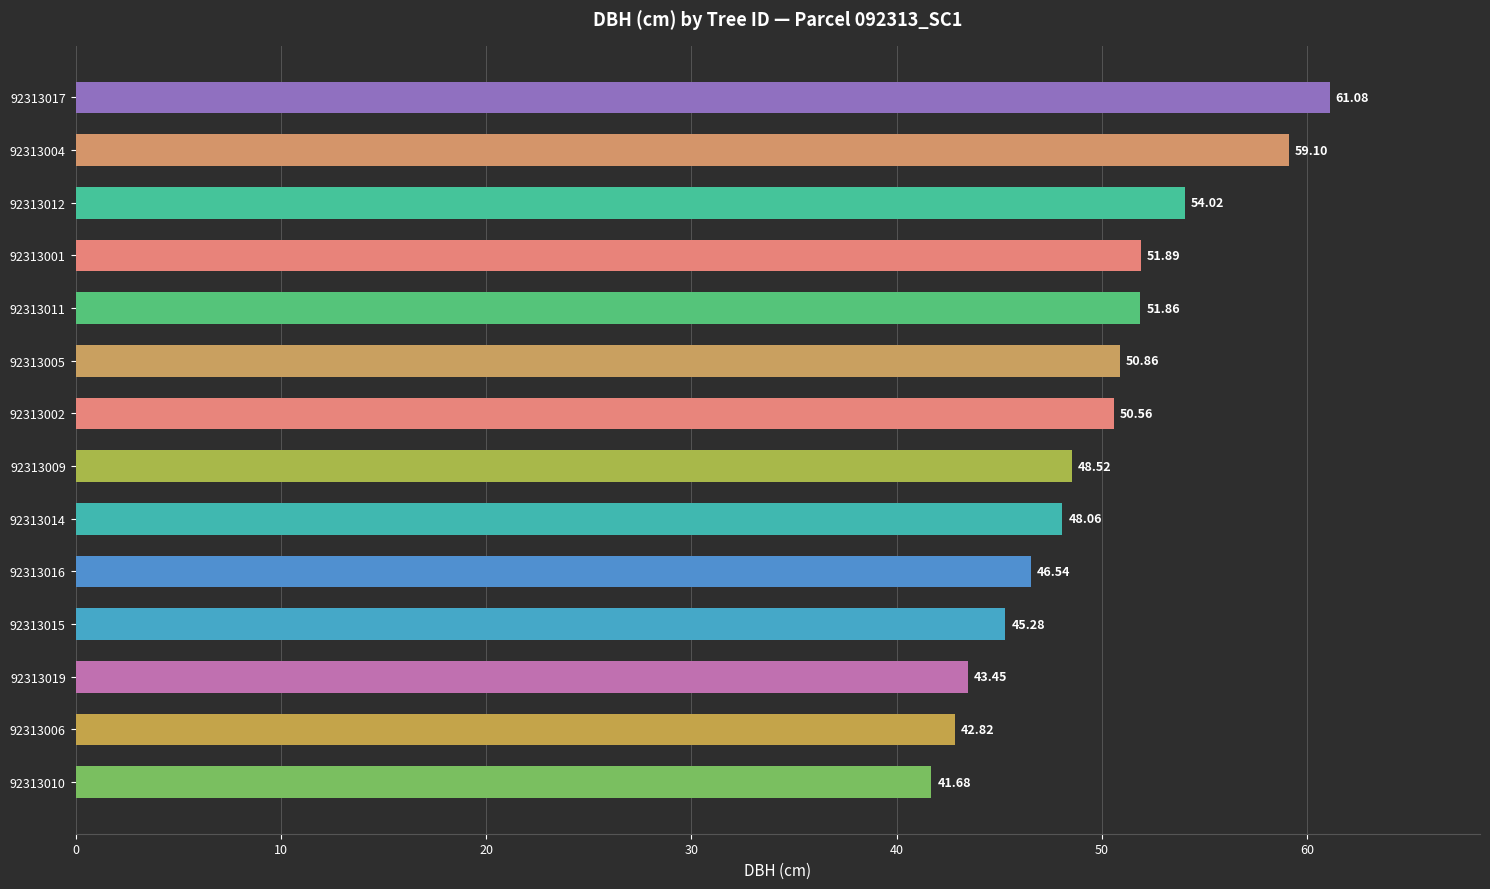

Rank the categories by value from lowest to highest.

92313010, 92313006, 92313019, 92313015, 92313016, 92313014, 92313009, 92313002, 92313005, 92313011, 92313001, 92313012, 92313004, 92313017